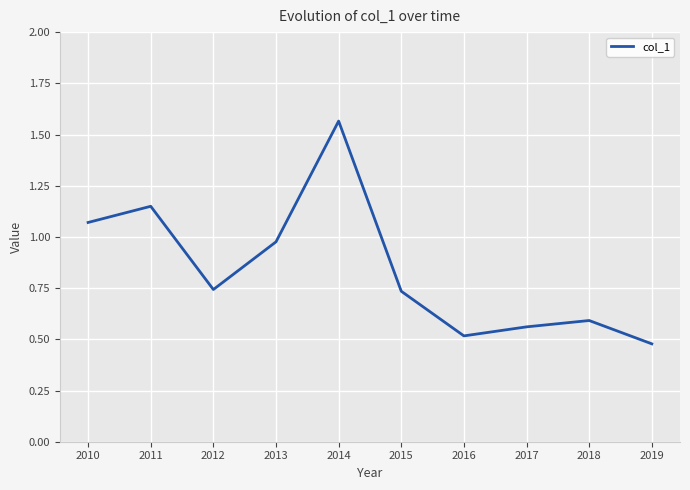

True or false: there are more than 2 points higher than both neighbors.

True